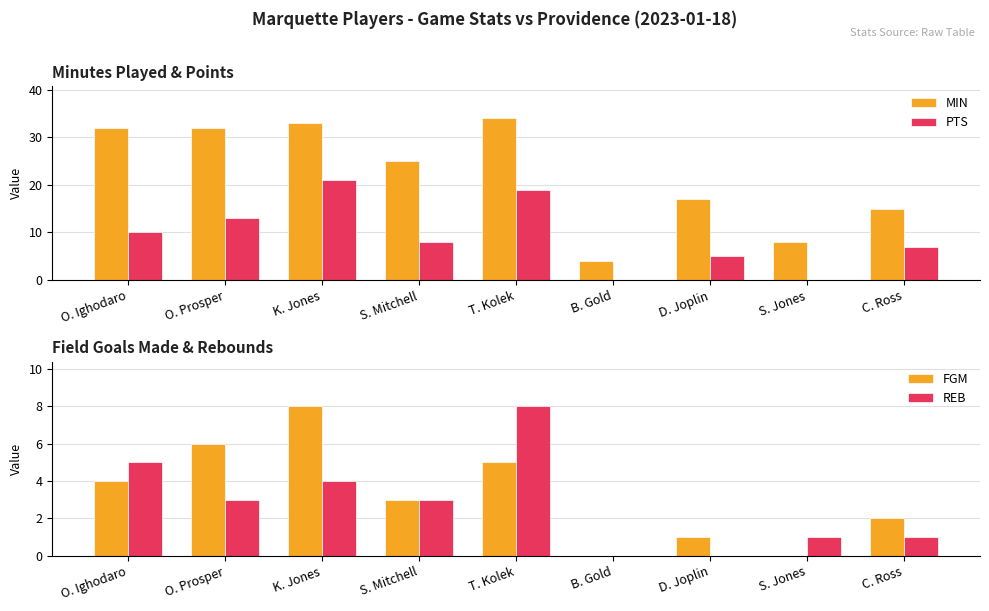

Which label corresponds to the smallest value in the chart?

B. Gold